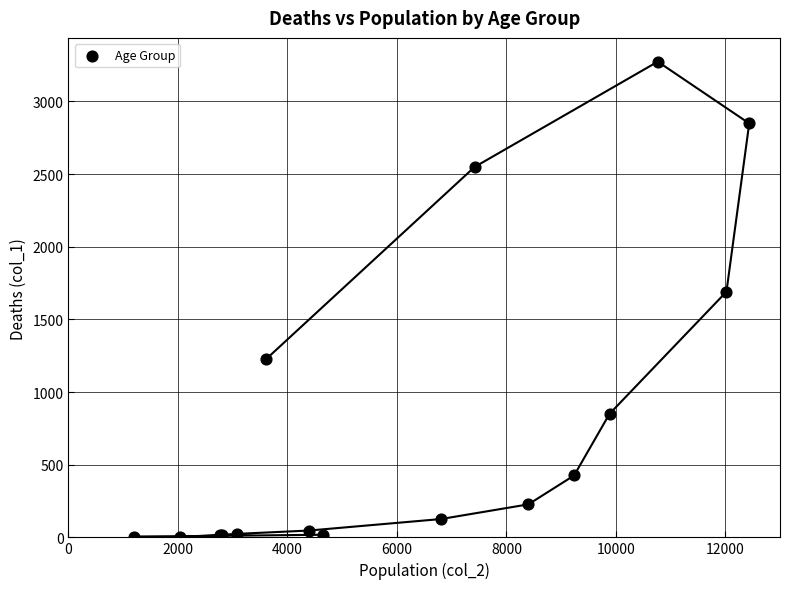

What Y value in the scatter plot is closest to 1638?

1690